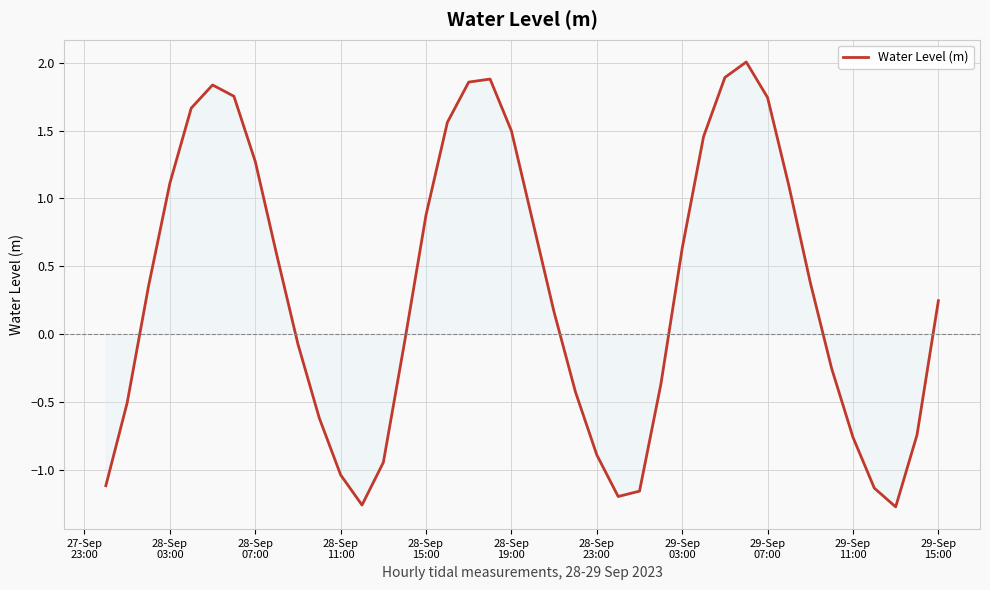

What is the maximum value shown in the chart?

2.0